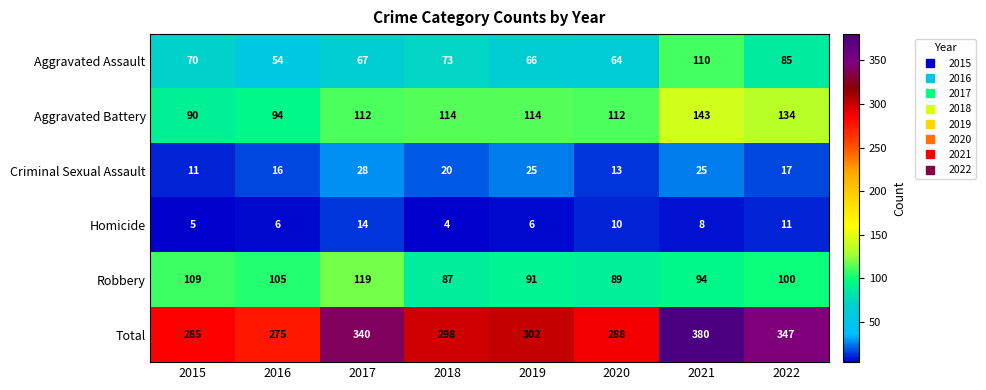

What is the average value of the Aggravated Battery series?

114